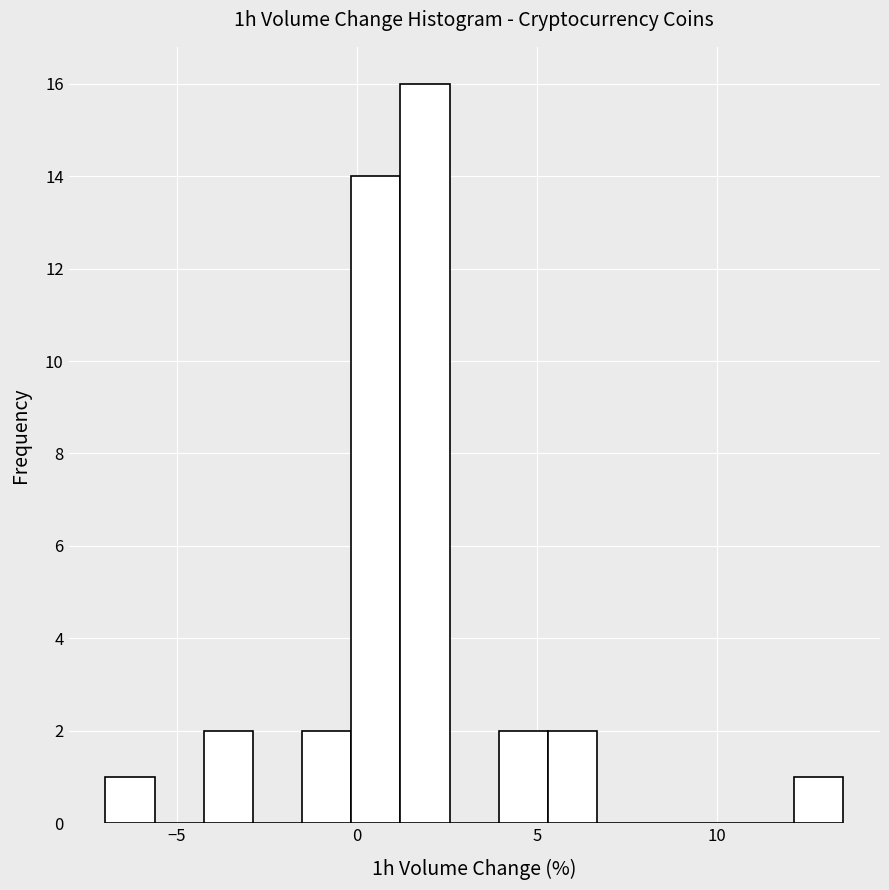

Read against the x-axis, roughly where is the centre of the tallest bar?

2.0